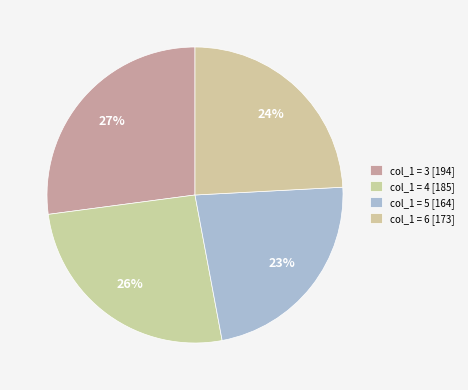

How many segments does this pie chart have?

4